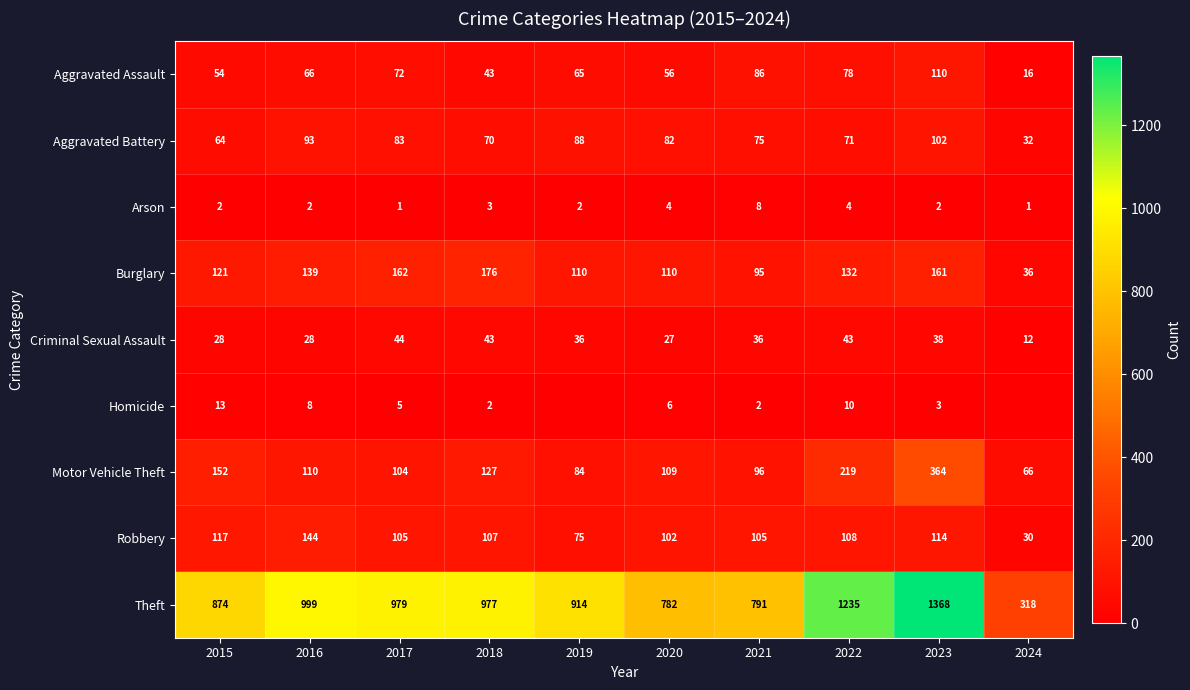

How many data points in Robbery are less than 107?

5